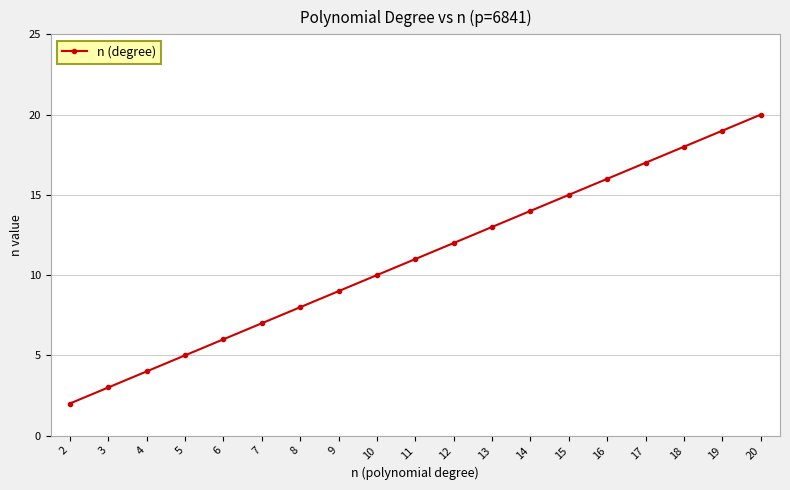

How many data points are less than 11?

9